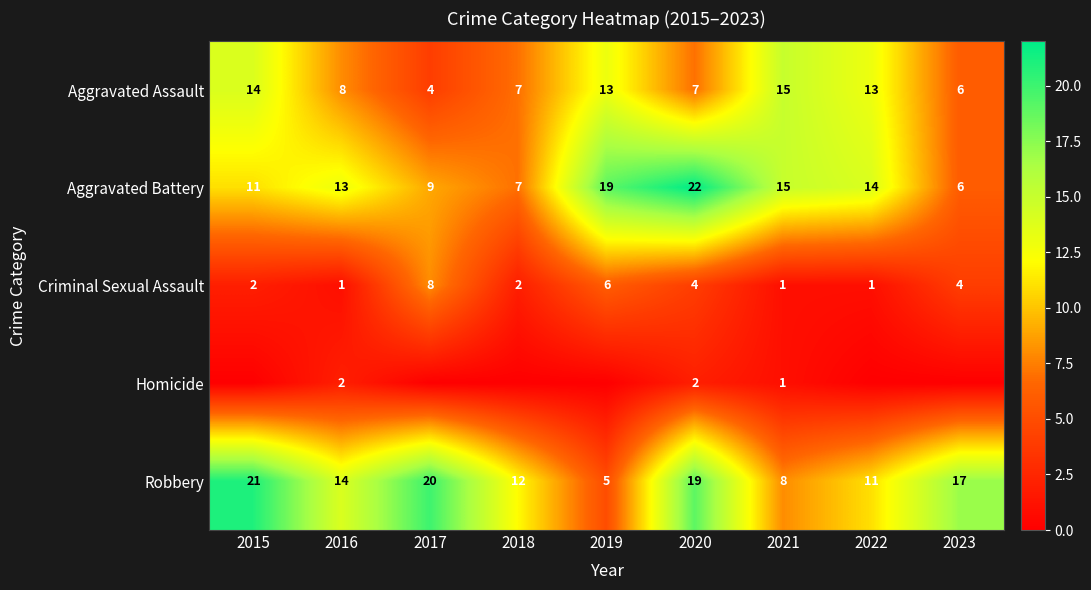

What is the highest value of the Aggravated Assault series?

15